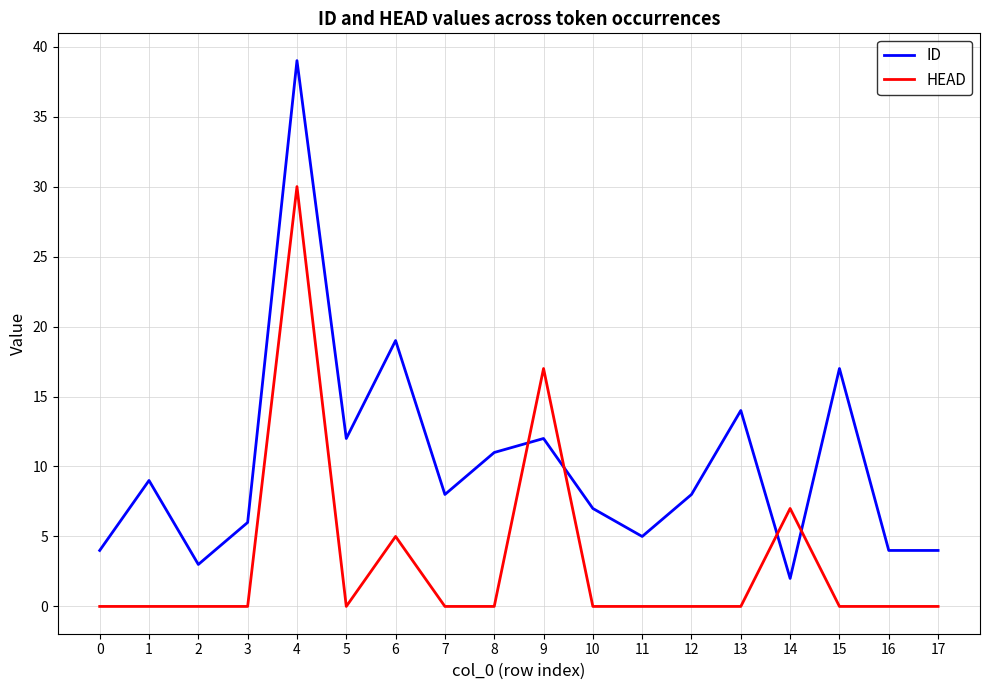

Rank the series by their average value, from highest to lowest.

ID, HEAD